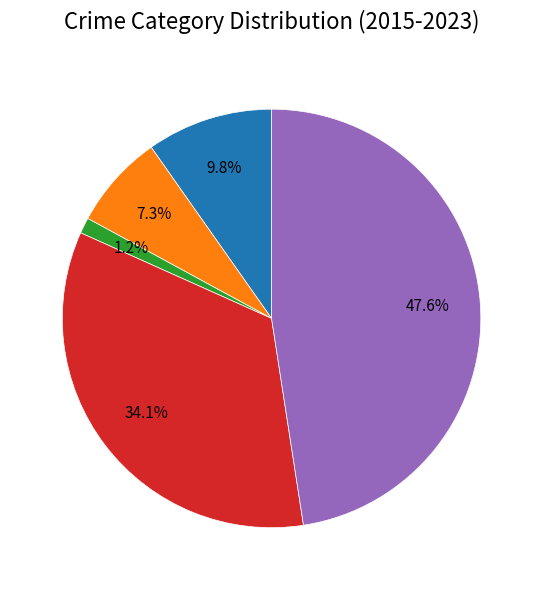

Does any single category account for the majority?

No